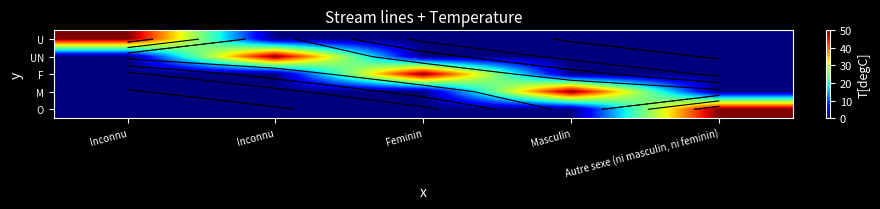

Is it true that F equals 33 at Autre sexe (ni masculin, ni feminin)?

False